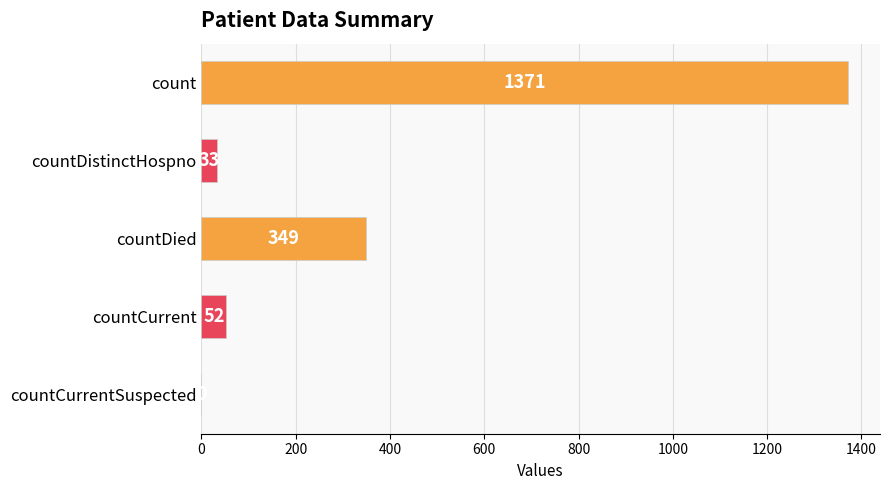

What is the sum of the values at count and countCurrentSuspected?

1371